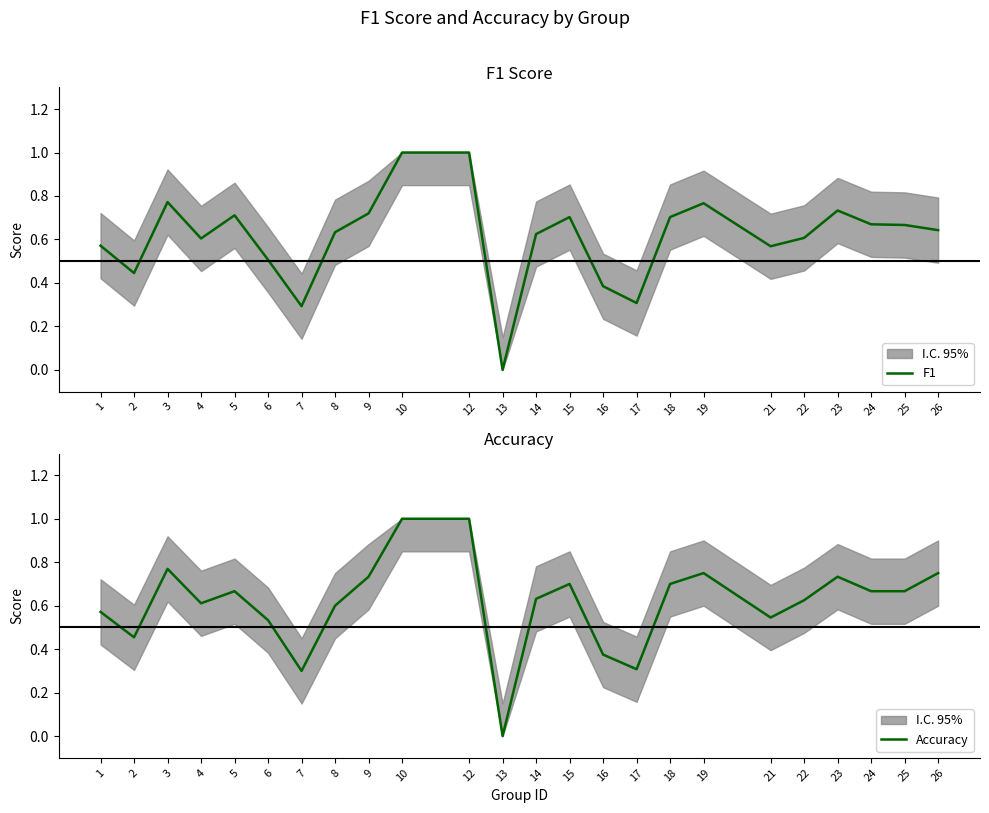

Does the chart have visible grid lines?

No